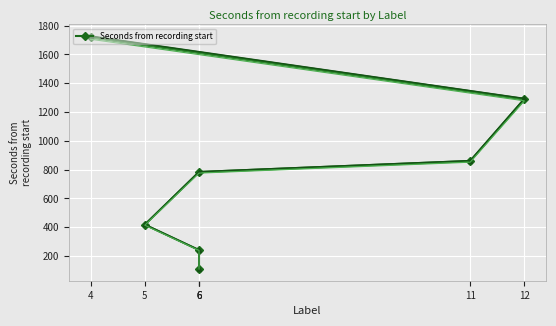

True or false: the data has more than 1 interior local peaks.

False